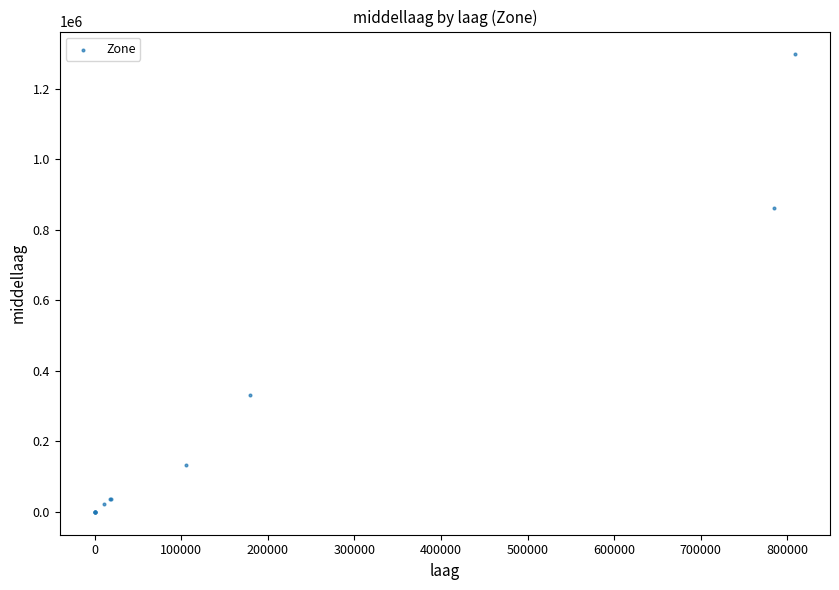

What Y value in the scatter plot is closest to 648482?

862194.1